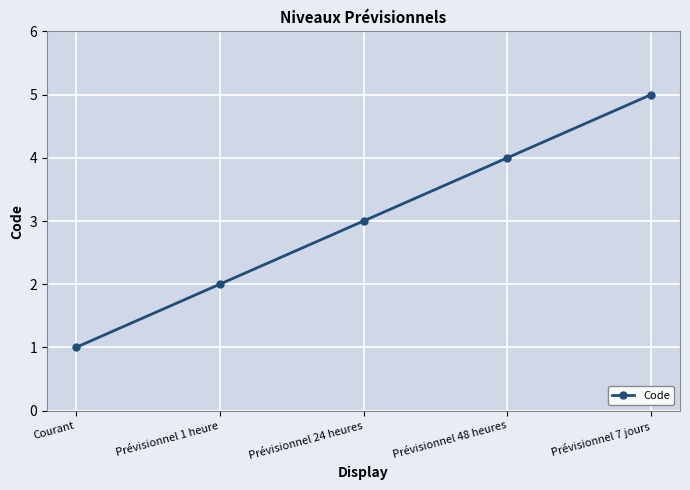

What position from the left is Prévisionnel 1 heure?

2